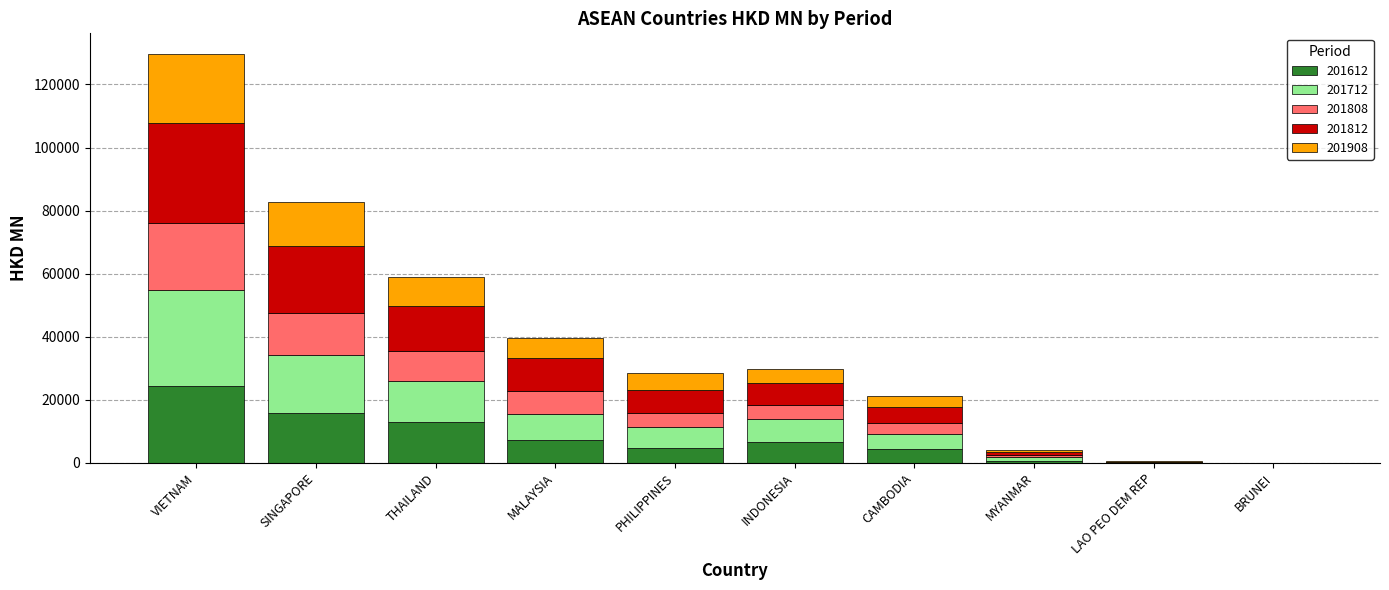

At which category is the sum across all series the highest?

VIETNAM